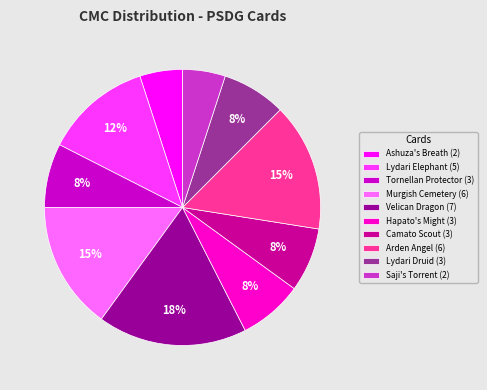

Which category has the biggest portion of the pie?

Velican Dragon